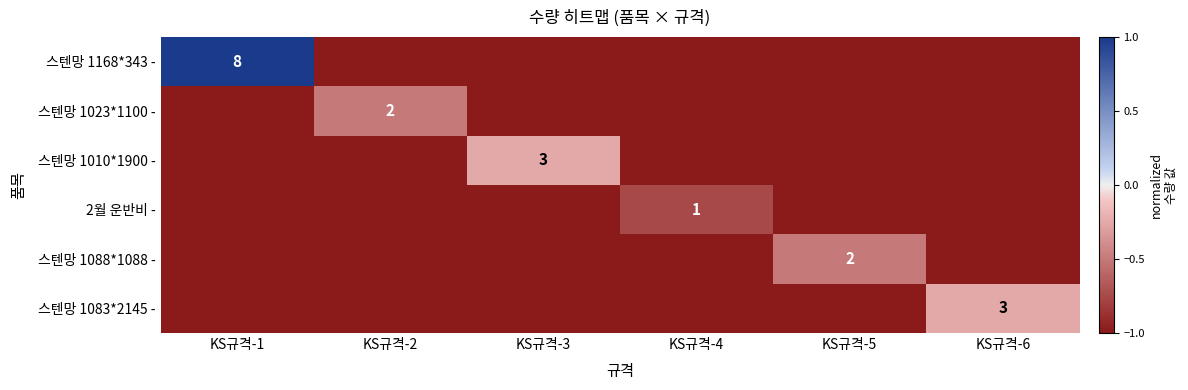

True or false: 스텐망 1023*1100 - has a value of 2 at KS규격-2.

True